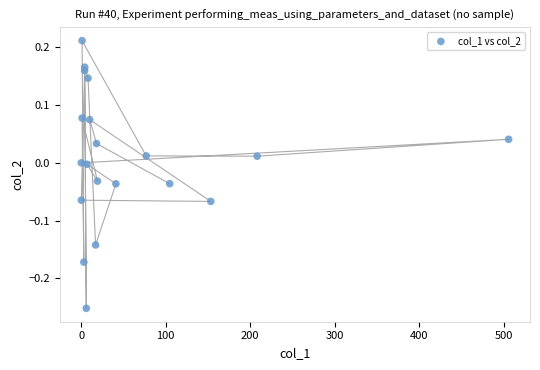

What is the range of Y values (max minus min)?

0.5